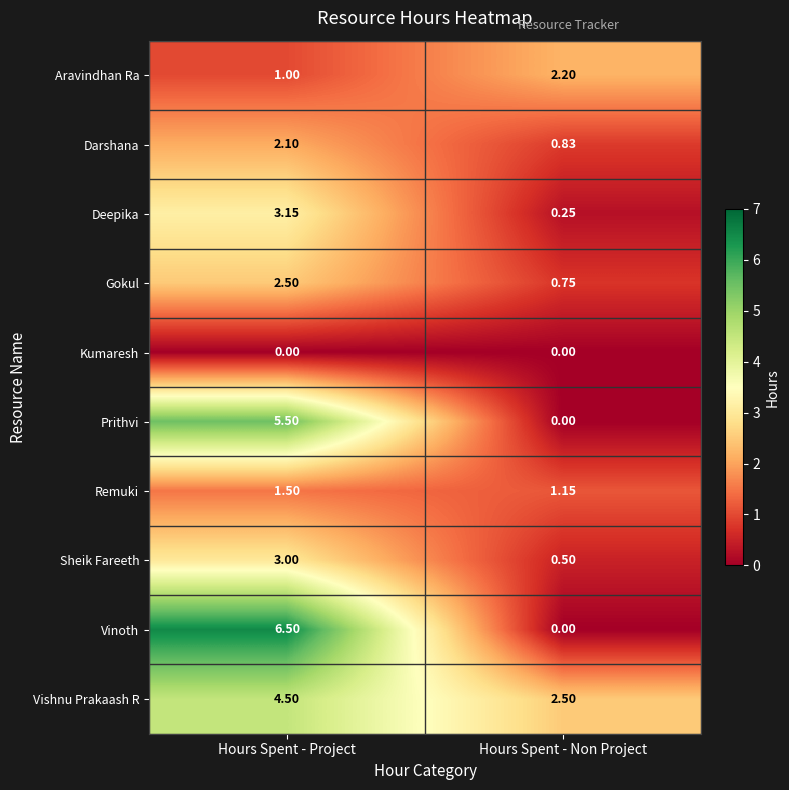

Rank the categories by Vinoth value from highest to lowest.

Hours Spent - Project, Hours Spent - Non Project